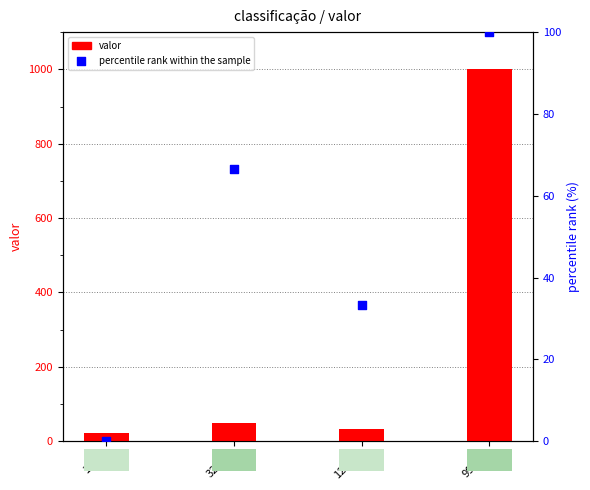

Which series has the largest total across all categories?

valor